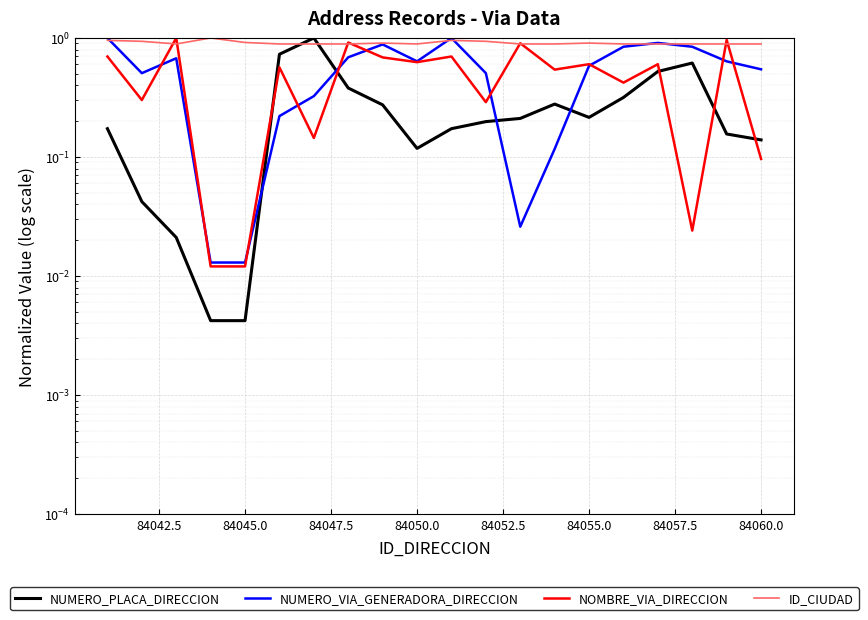

Which series has the largest range (max minus min)?

NUMERO_PLACA_DIRECCION